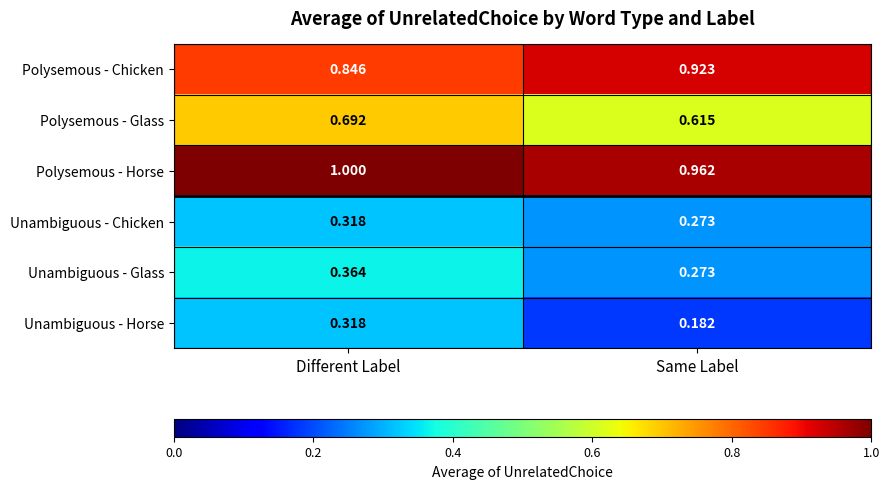

At which label is Polysemous - Glass closest to 0?

Same Label